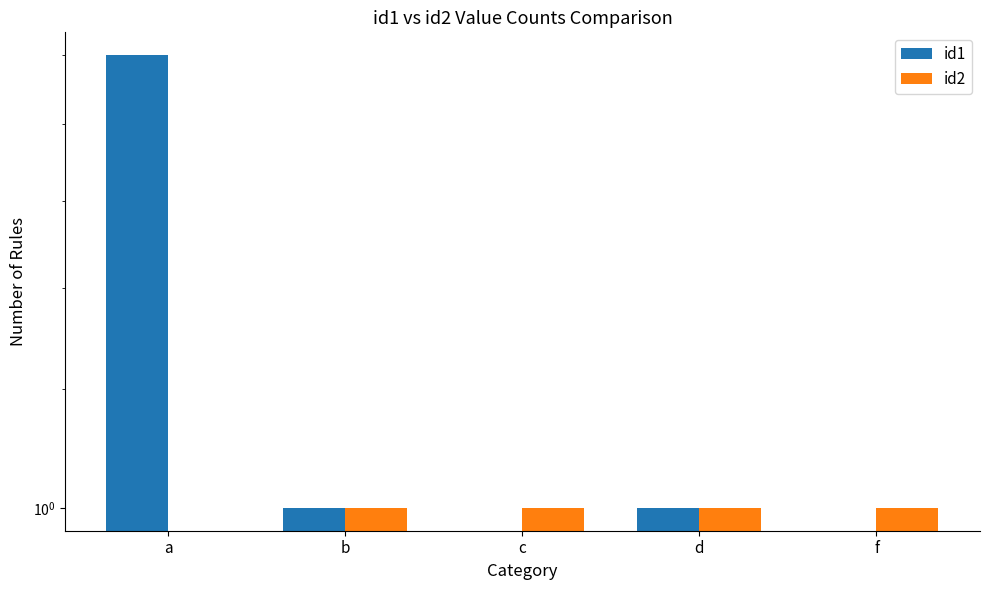

What is the total value across all series at d?

2